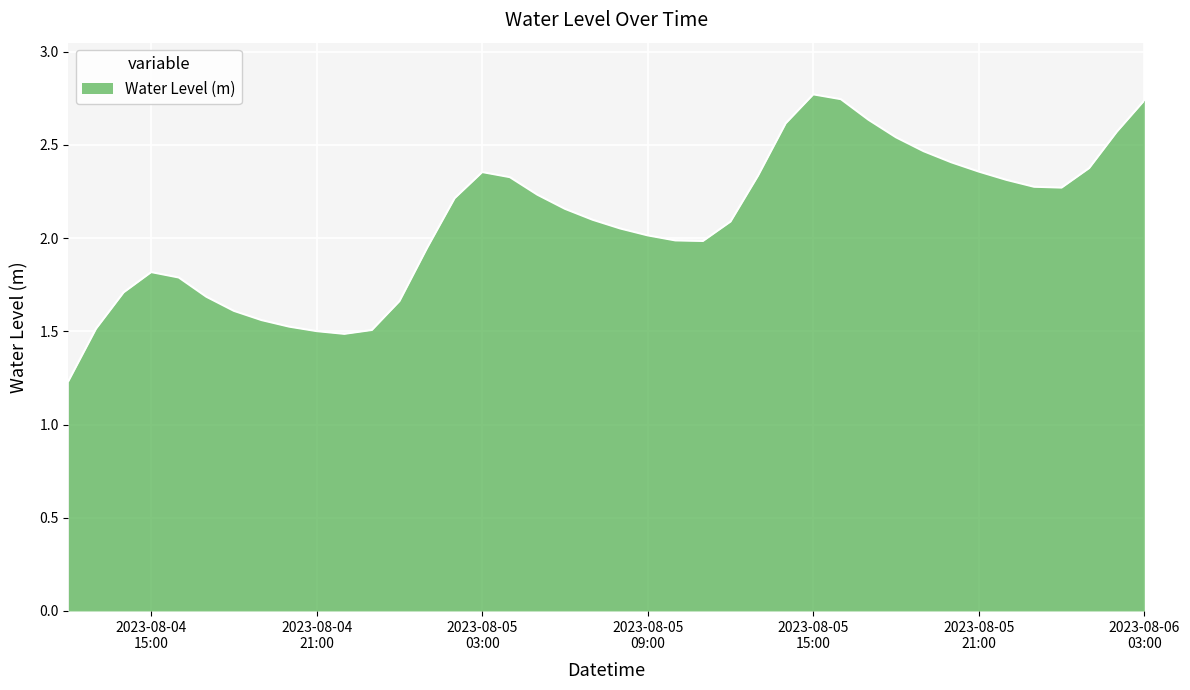

What is the difference between the maximum and minimum values?

1.5